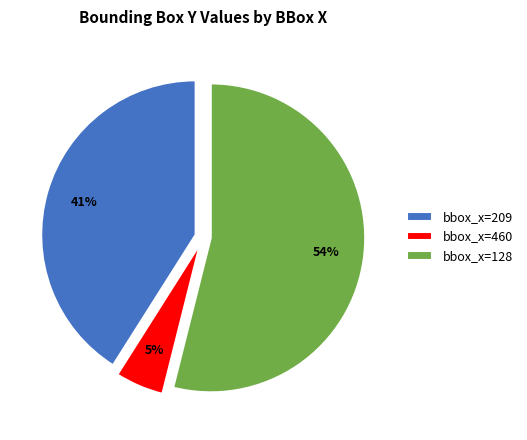

Is the sum of bbox_x=128 and bbox_x=460 greater than half?

Yes